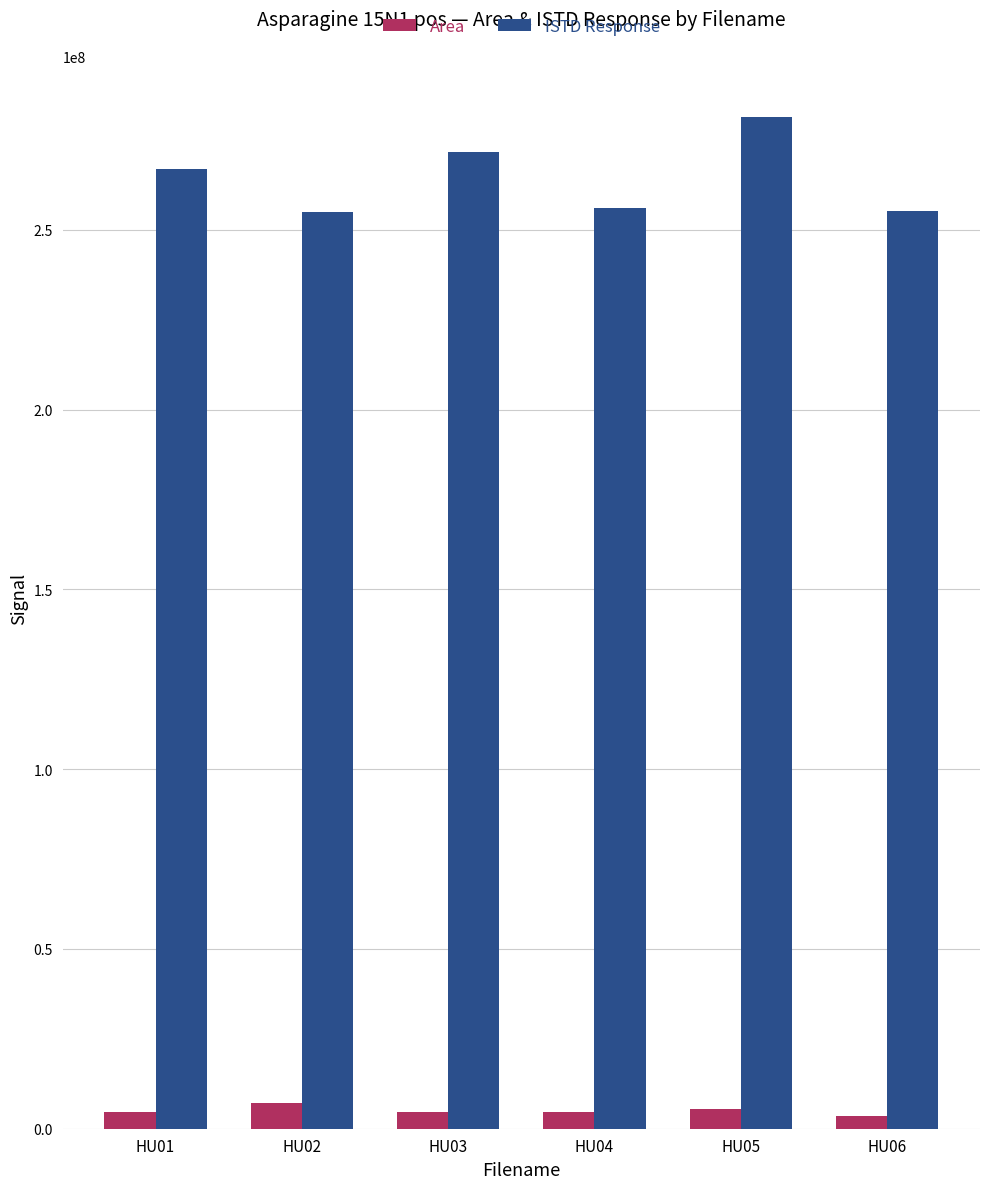

The ISTD Response series shows 256114964 at HU04. True or false?

True